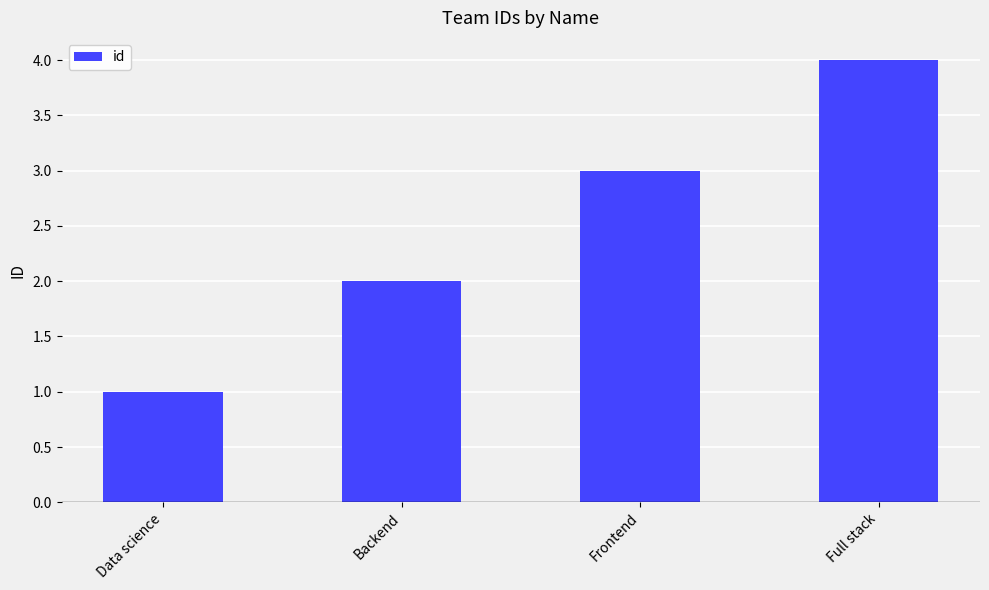

How many bars are there in total?

4